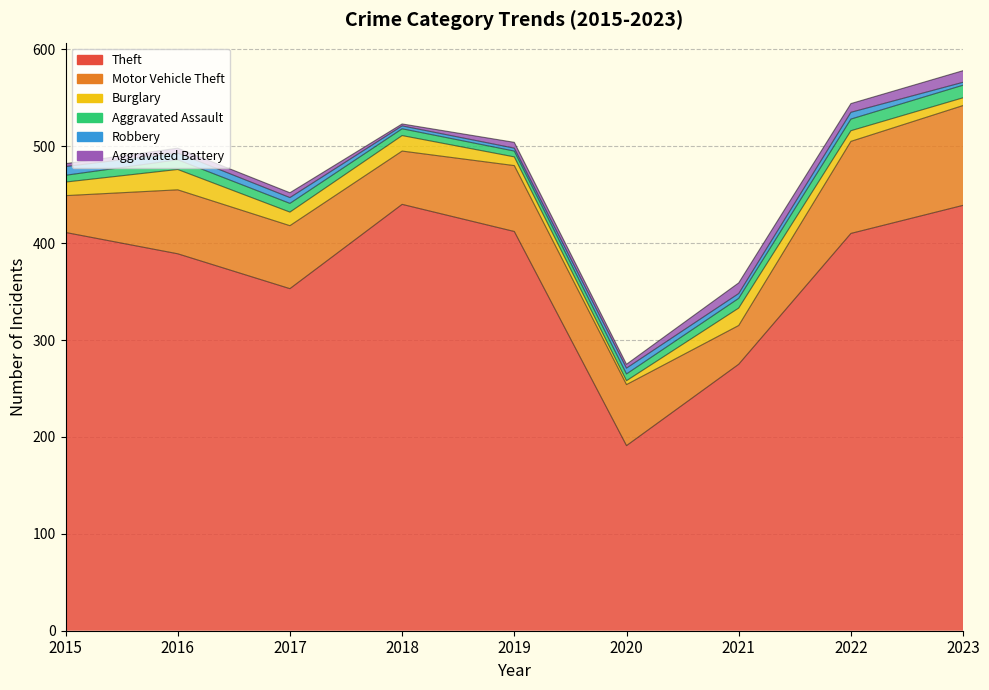

Reading left to right, transcribe all the data shown in this chart.

Theft: 2015=411	2016=389	2017=353	2018=440	2019=412	2020=191	2021=275	2022=410	2023=439
Motor Vehicle Theft: 2015=38	2016=66	2017=65	2018=55	2019=68	2020=63	2021=40	2022=95	2023=103
Burglary: 2015=14	2016=21	2017=14	2018=16	2019=9	2020=4	2021=18	2022=11	2023=8
Aggravated Assault: 2015=7	2016=10	2017=9	2018=7	2019=6	2020=7	2021=10	2022=12	2023=13
Robbery: 2015=9	2016=7	2017=6	2018=3	2019=3	2020=6	2021=5	2022=7	2023=3
Aggravated Battery: 2015=3	2016=5	2017=5	2018=2	2019=6	2020=4	2021=11	2022=9	2023=12